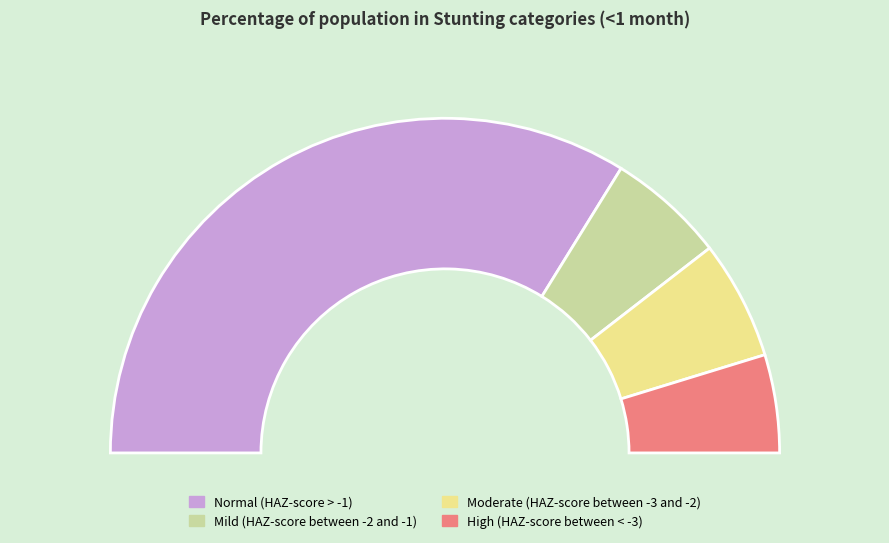

How many segments does this pie chart have?

4